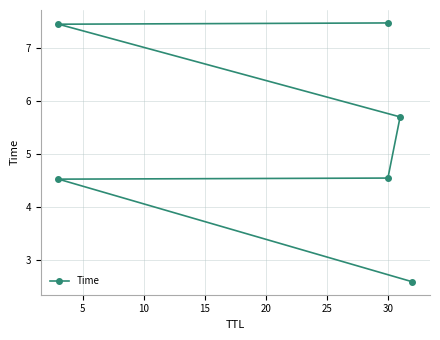

True or false: the data has more than 0 interior local peaks.

False